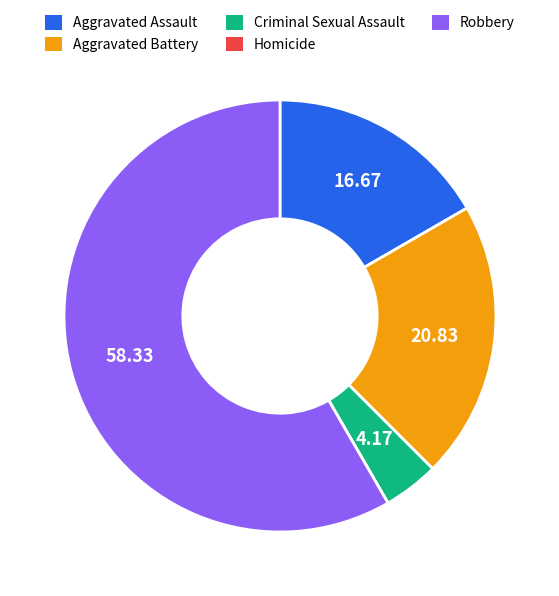

Does Robbery represent more than half of the total?

Yes